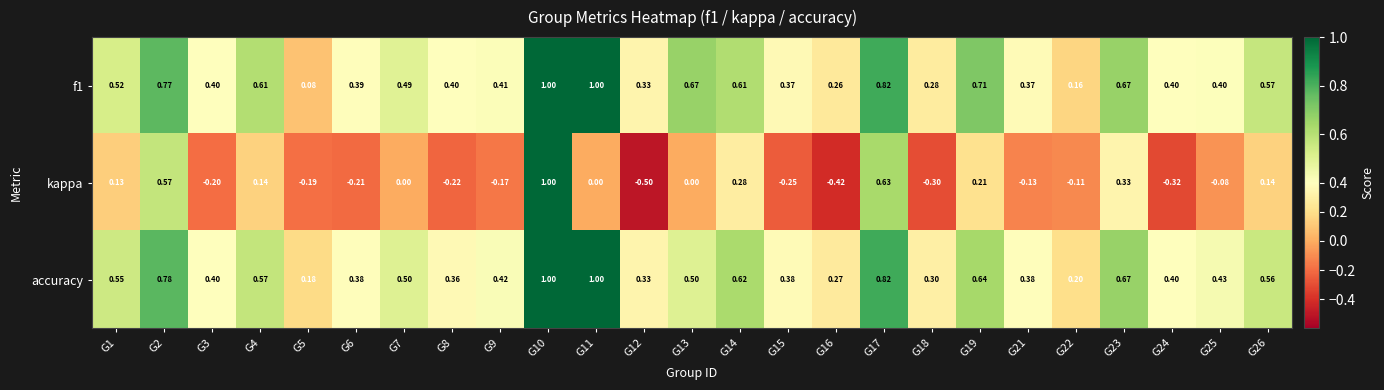

Which series has the widest spread of values?

kappa